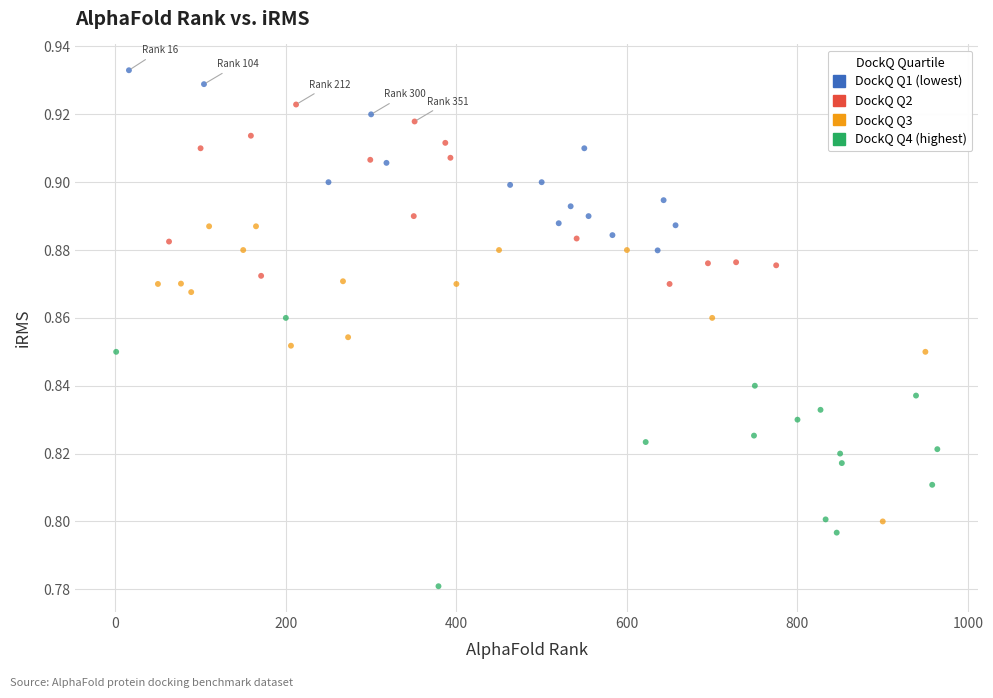

What are all the series names shown in the legend?

DockQ Q1 (lowest), DockQ Q2, DockQ Q3, DockQ Q4 (highest)